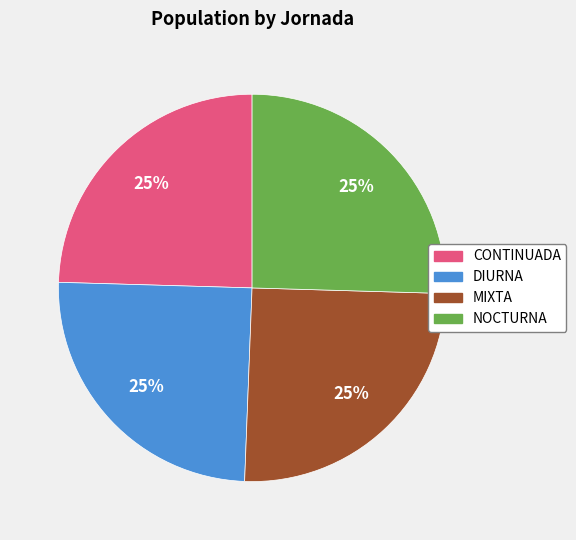

What percentage is the NOCTURNA slice, to the nearest percent?

25%